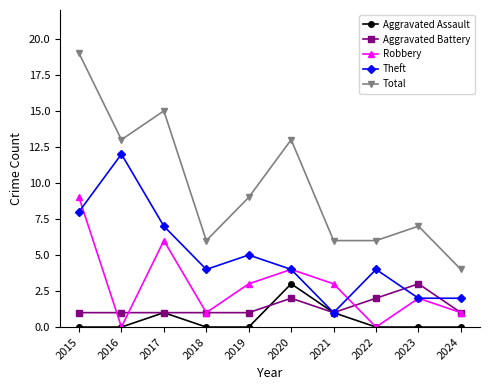

At which category does Aggravated Assault reach its first local peak?

2017